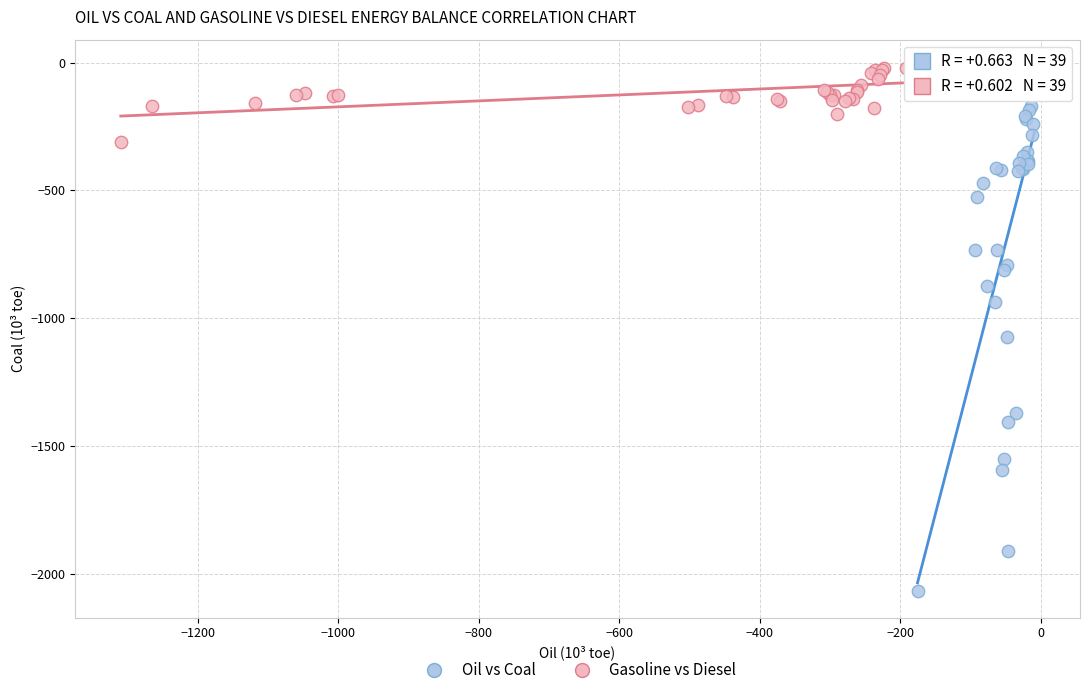

Which series has the widest spread of Y values?

Oil vs Coal